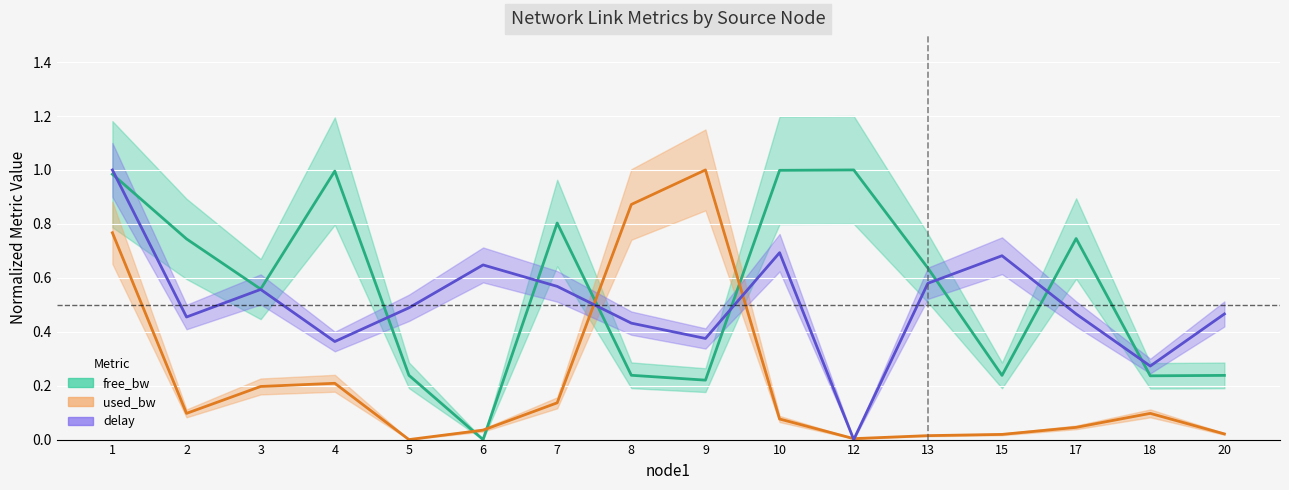

List the series in order of their peak value, highest first.

used_bw_mean, free_bw_mean, delay_mean